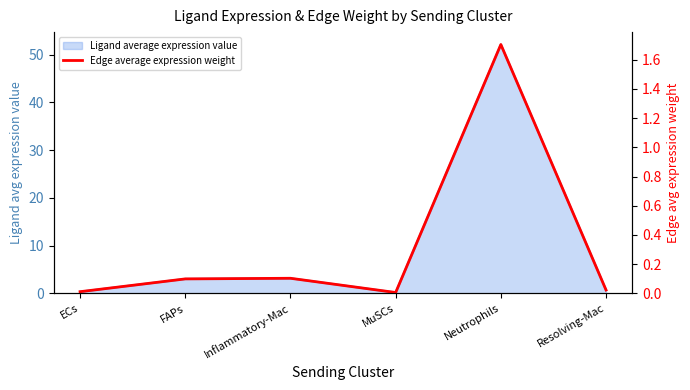

Reading left to right, extract all data points from this chart.

ECs=0.0	FAPs=0.1	Inflammatory-Mac=0.1	MuSCs=0.0	Neutrophils=1.7	Resolving-Mac=0.0